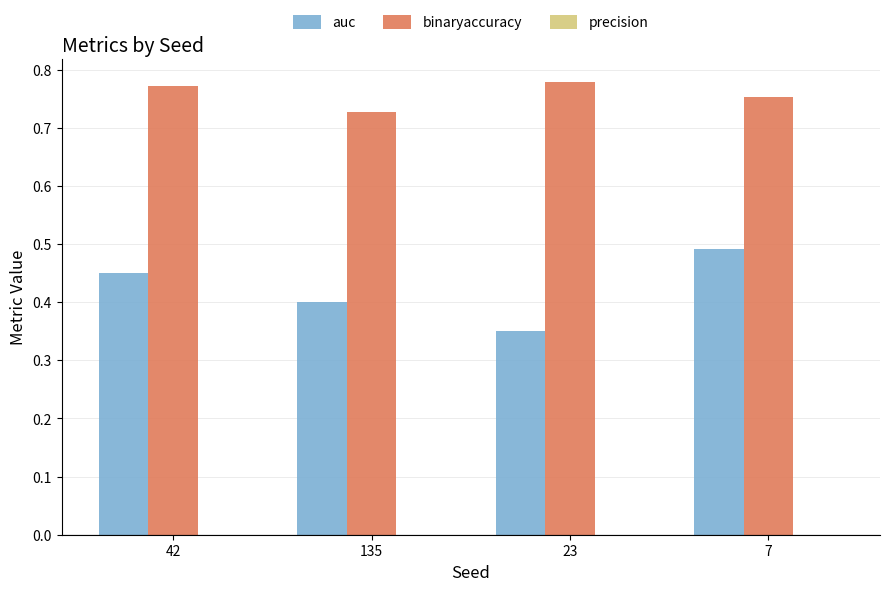

List the series in order of their overall mean, highest first.

binaryaccuracy, auc